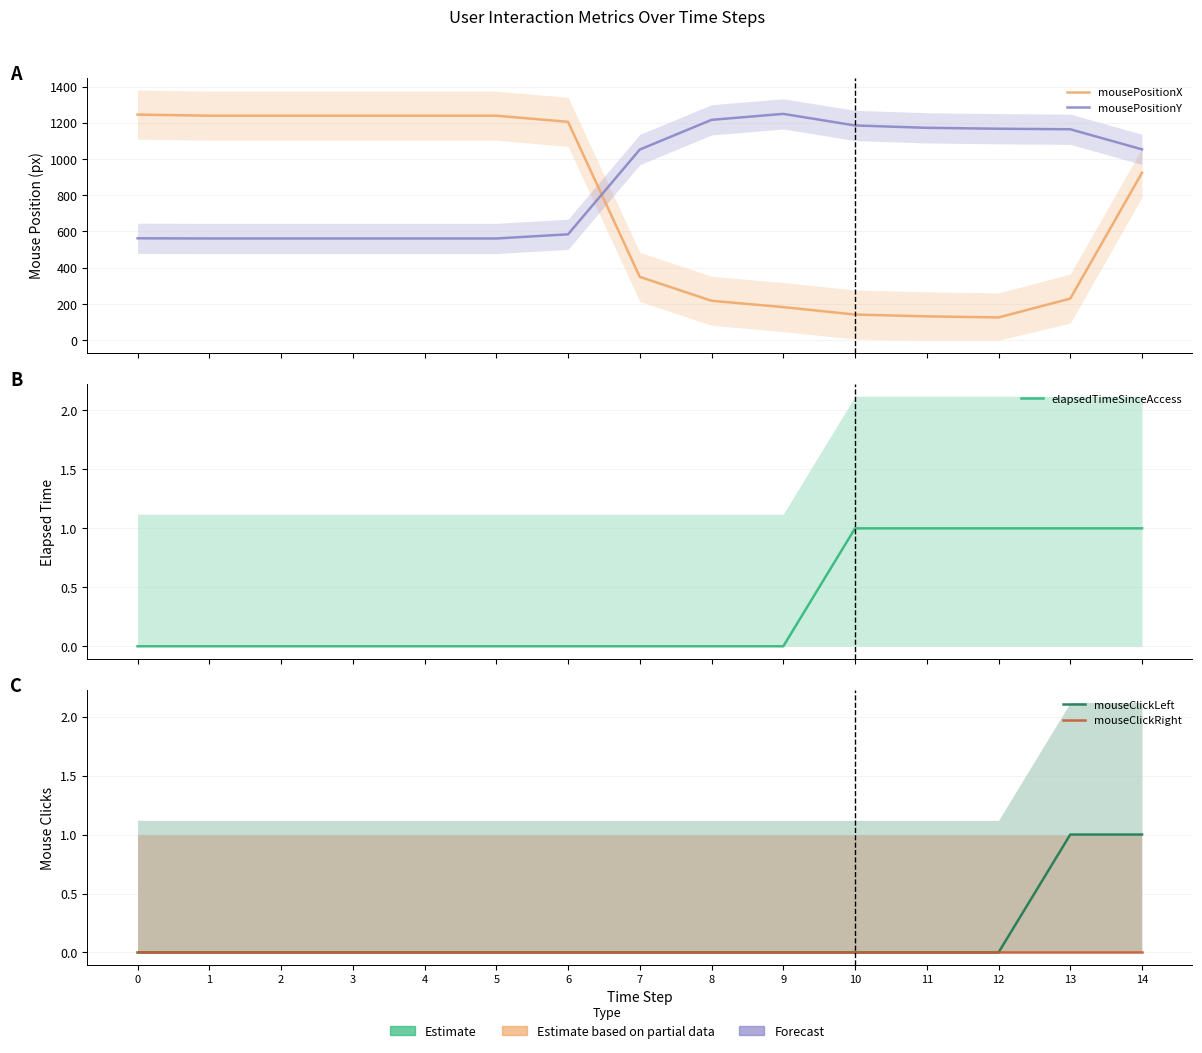

True or false: elapsedTimeSinceAccess has a value of 1 at 4.

False